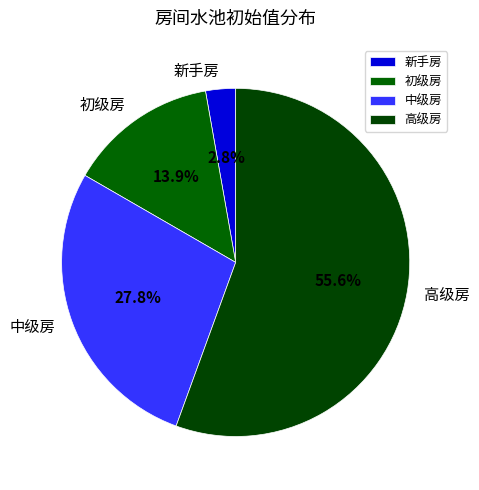

Does 高级房 account for over 50% of the chart?

Yes